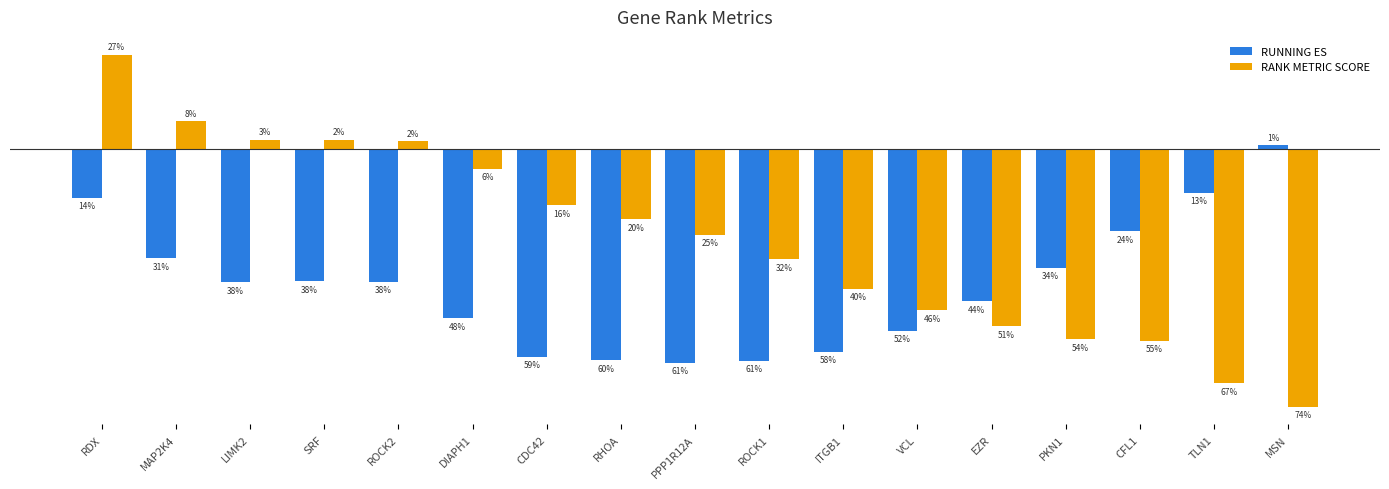

What are all the series names shown in the legend?

RUNNING ES, RANK METRIC SCORE